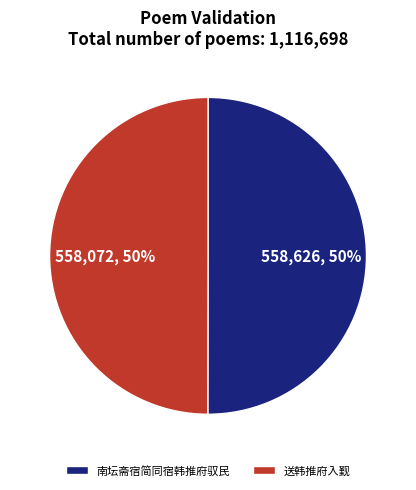

How many segments does this pie chart have?

2